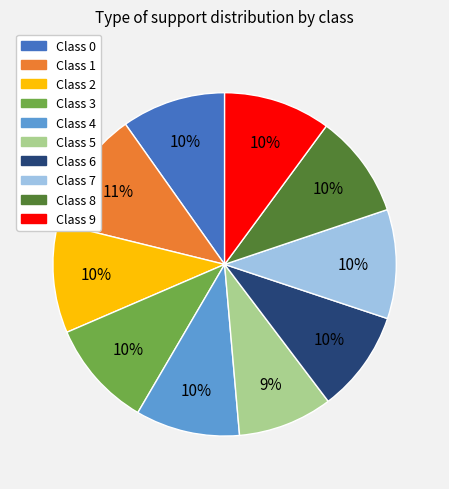

To the nearest percent, what is the difference between the largest and smallest slice percentages?

2%